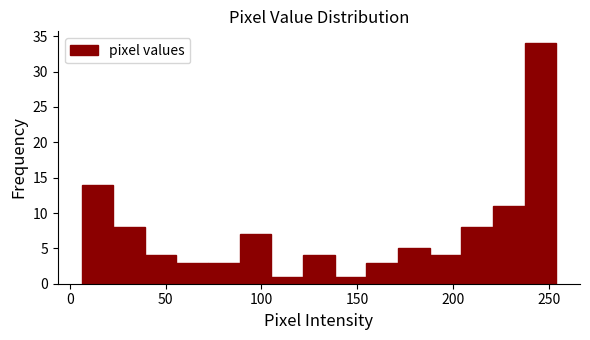

Around what value on the x-axis is the tallest bar? Give the approximate position of its centre, as read against the axis.

245